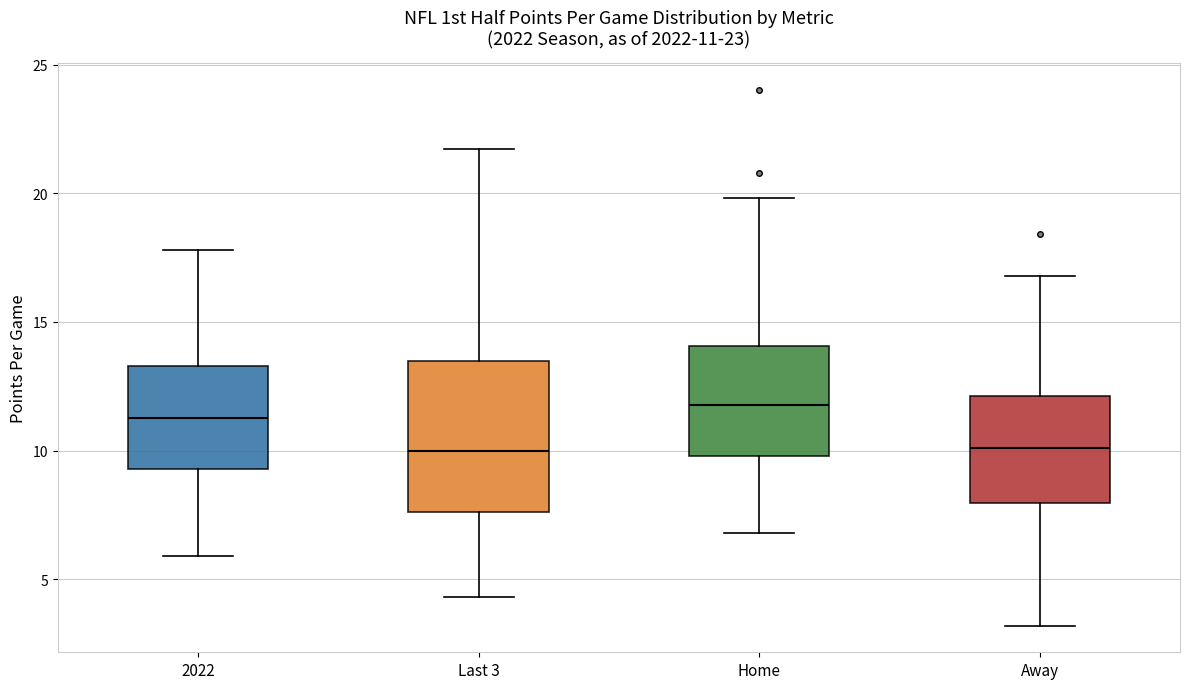

Comparing the boxes themselves (not the whiskers), which one is the tallest?

Last 3